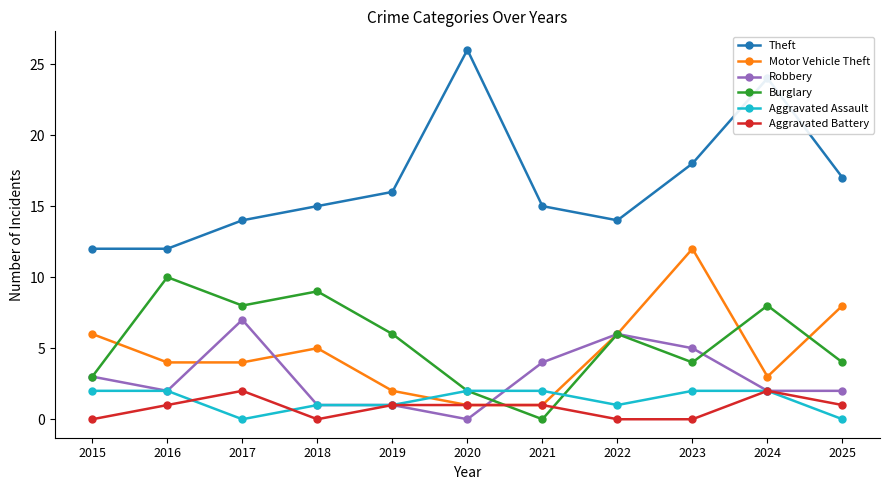

Between 2019 and 2021, which series saw the biggest shift?

Burglary